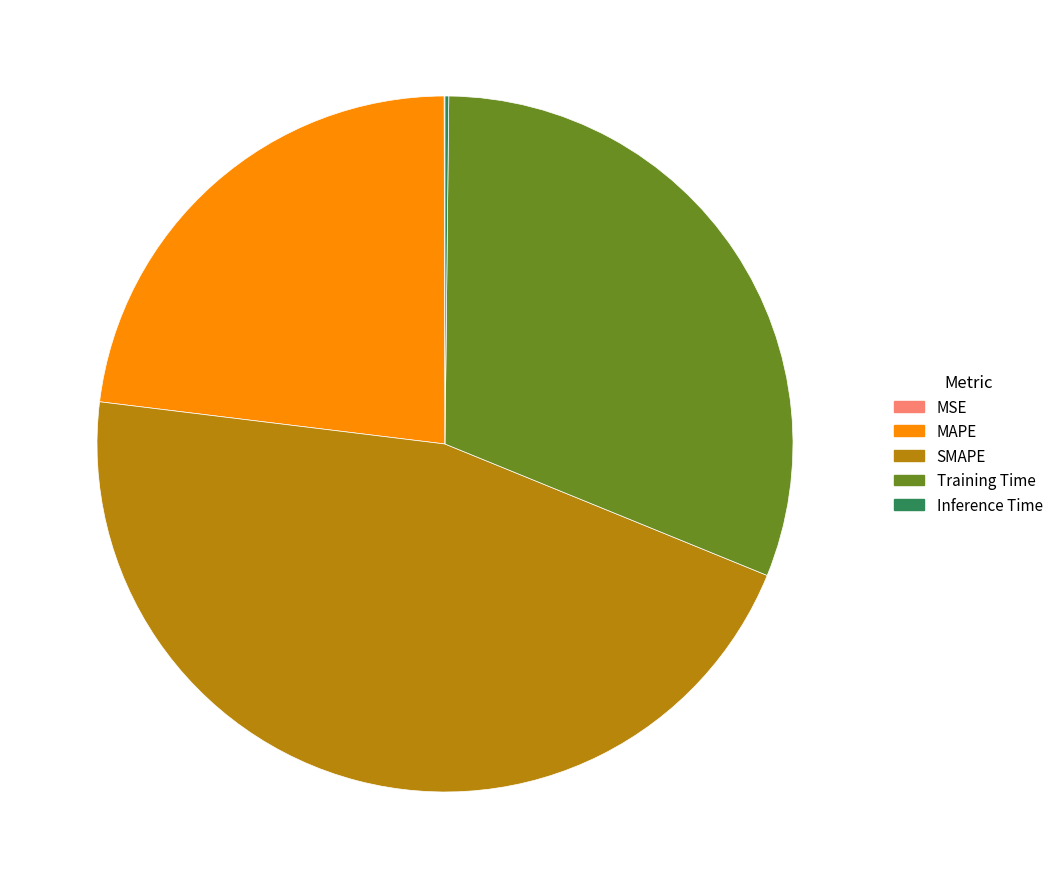

Is the sum of Training Time and MAPE greater than half?

Yes